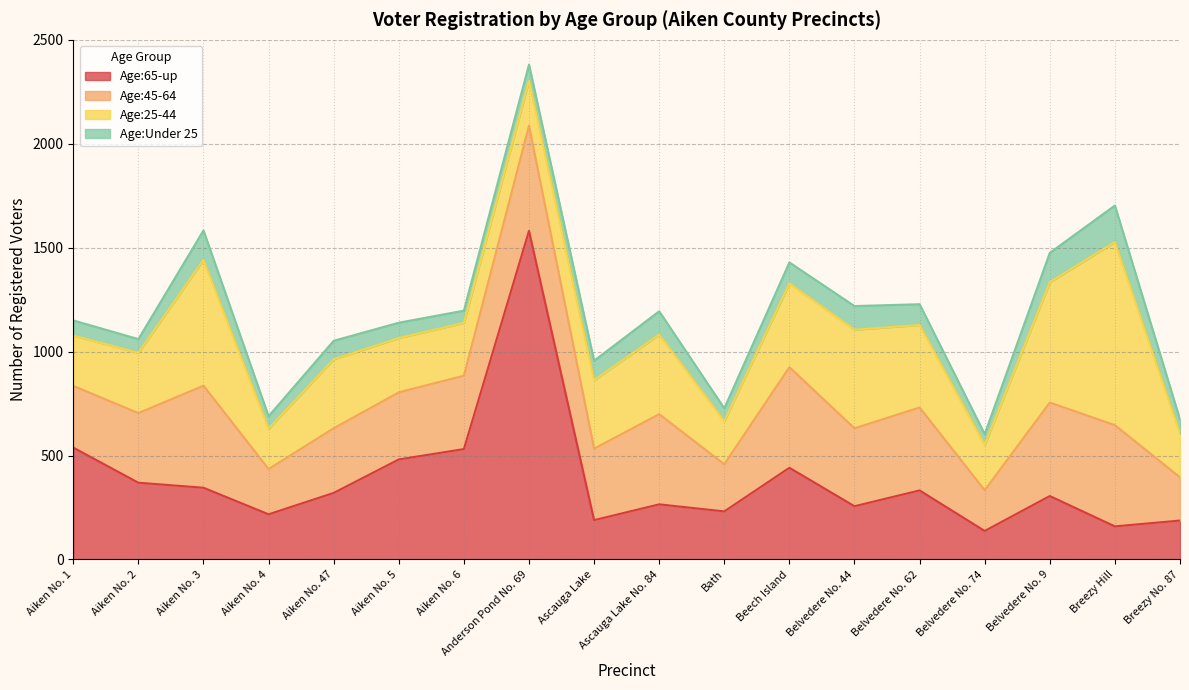

What position from the right is Aiken No. 6?

12